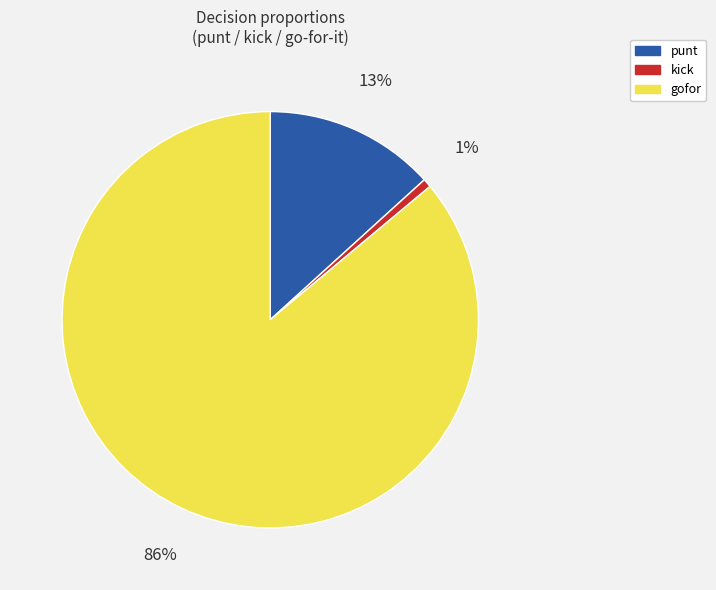

Do punt and gofor together represent more than half of the pie?

Yes